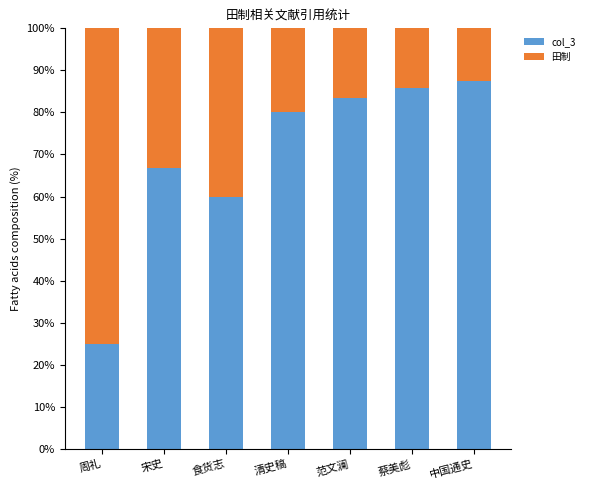

How many data points in col_3 are less than 80?

3